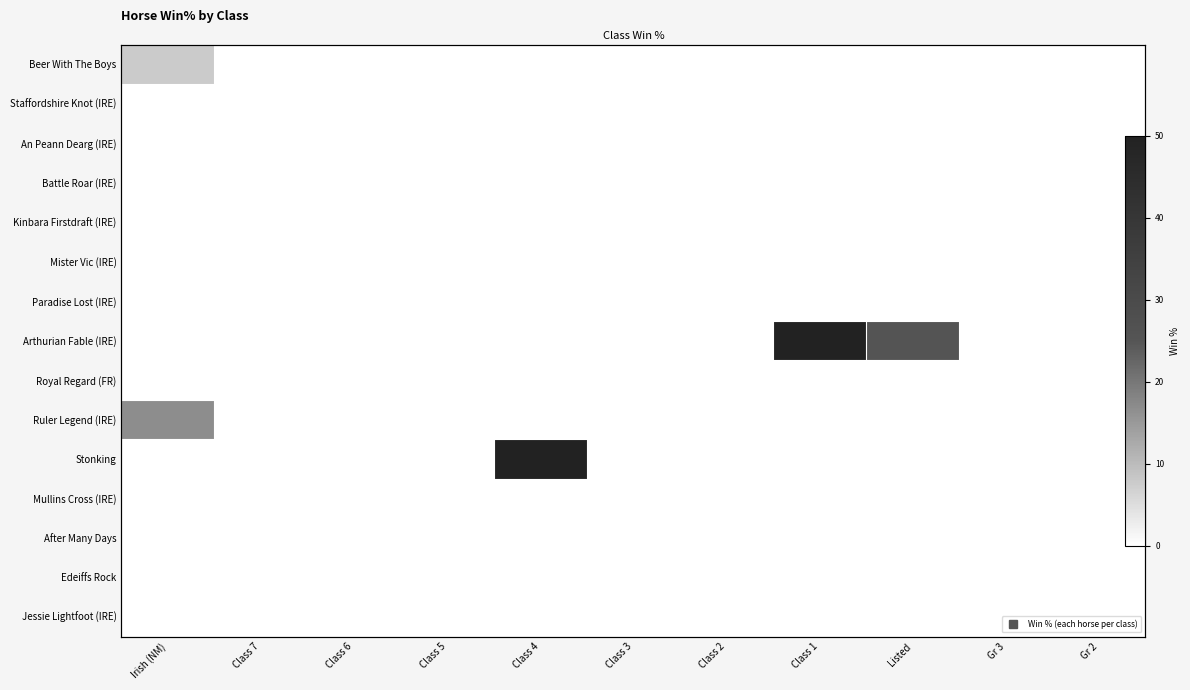

Which series has the widest spread of values?

Arthurian Fable (IRE)